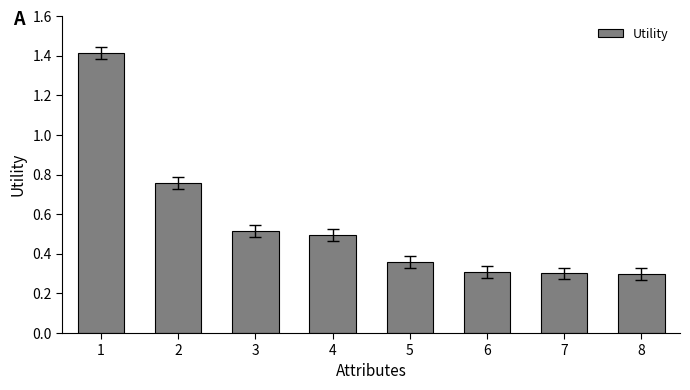

Is it true that the value at 1 is 0.9?

False